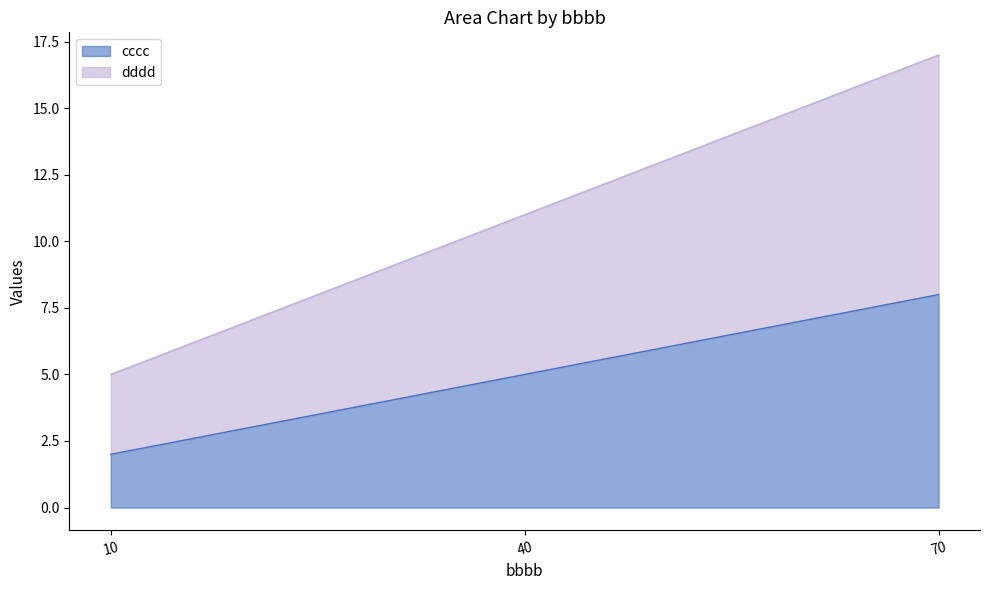

The value of cccc at 70 is 8. True or false?

True